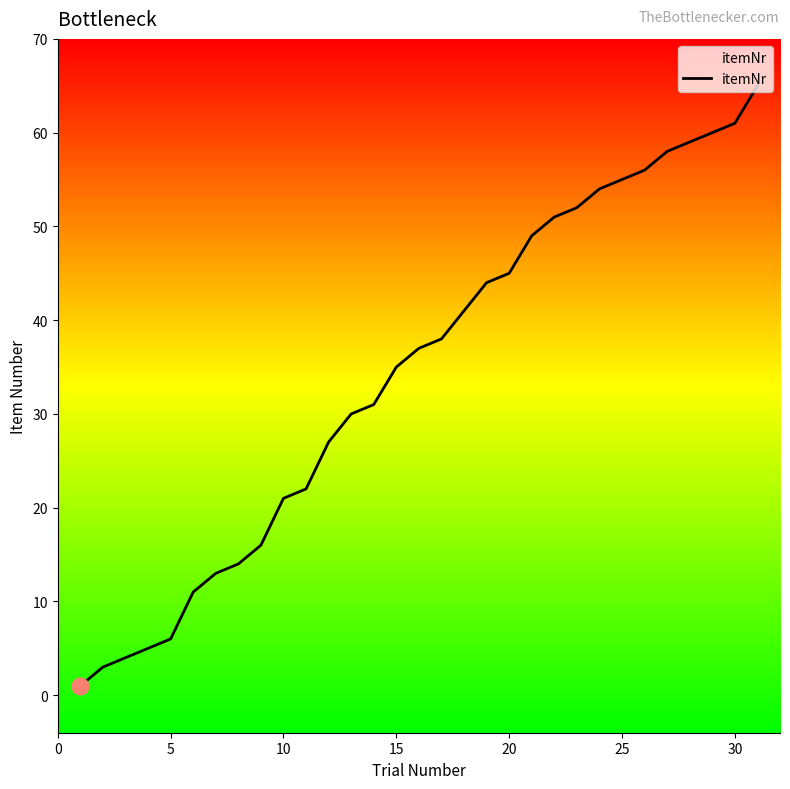

Is it true that the value at 25 is 55?

True